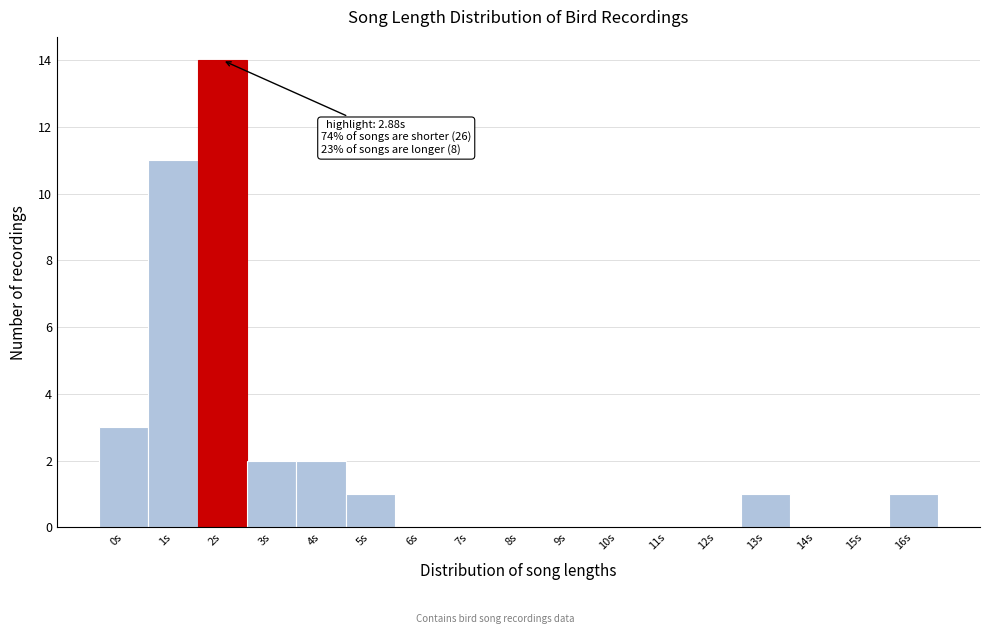

Reading right to left, list all the values displayed in this chart.

16s=1	15s=0	14s=0	13s=1	12s=0	11s=0	10s=0	9s=0	8s=0	7s=0	6s=0	5s=1	4s=2	3s=2	2s=14	1s=11	0s=3